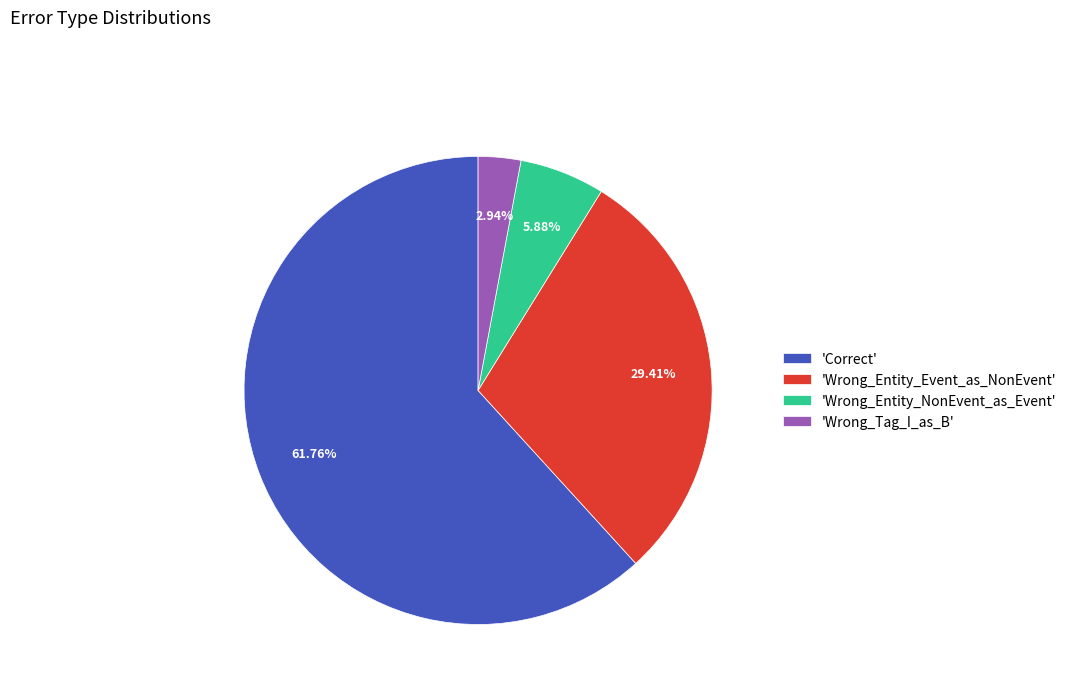

Is there a majority slice in this chart?

Yes